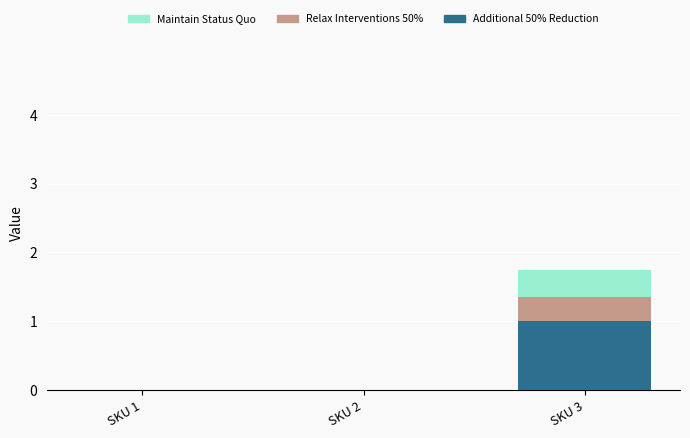

What are all the series names shown in the legend?

Maintain Status Quo, Relax Interventions 50%, Additional 50% Reduction